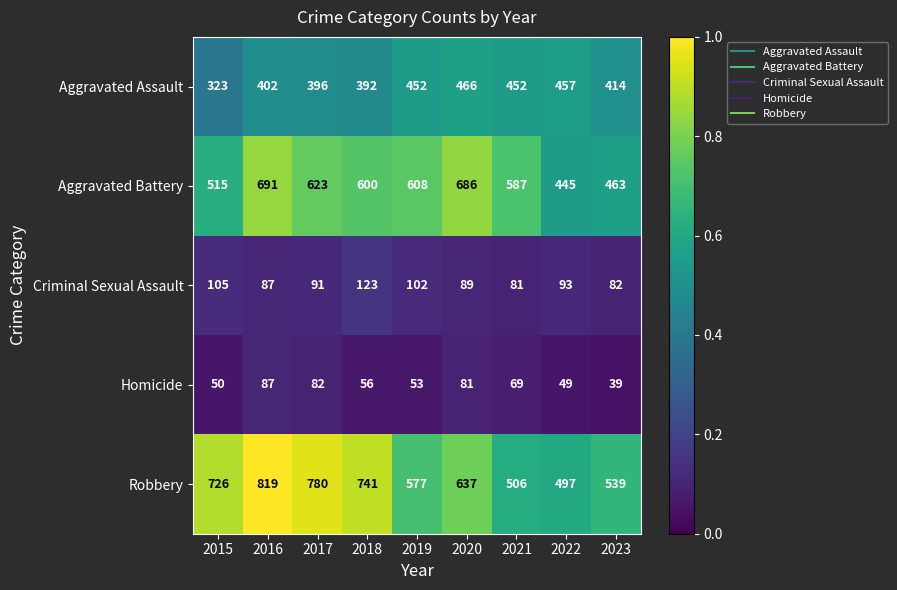

Which category has the lowest value in the Criminal Sexual Assault series?

2021